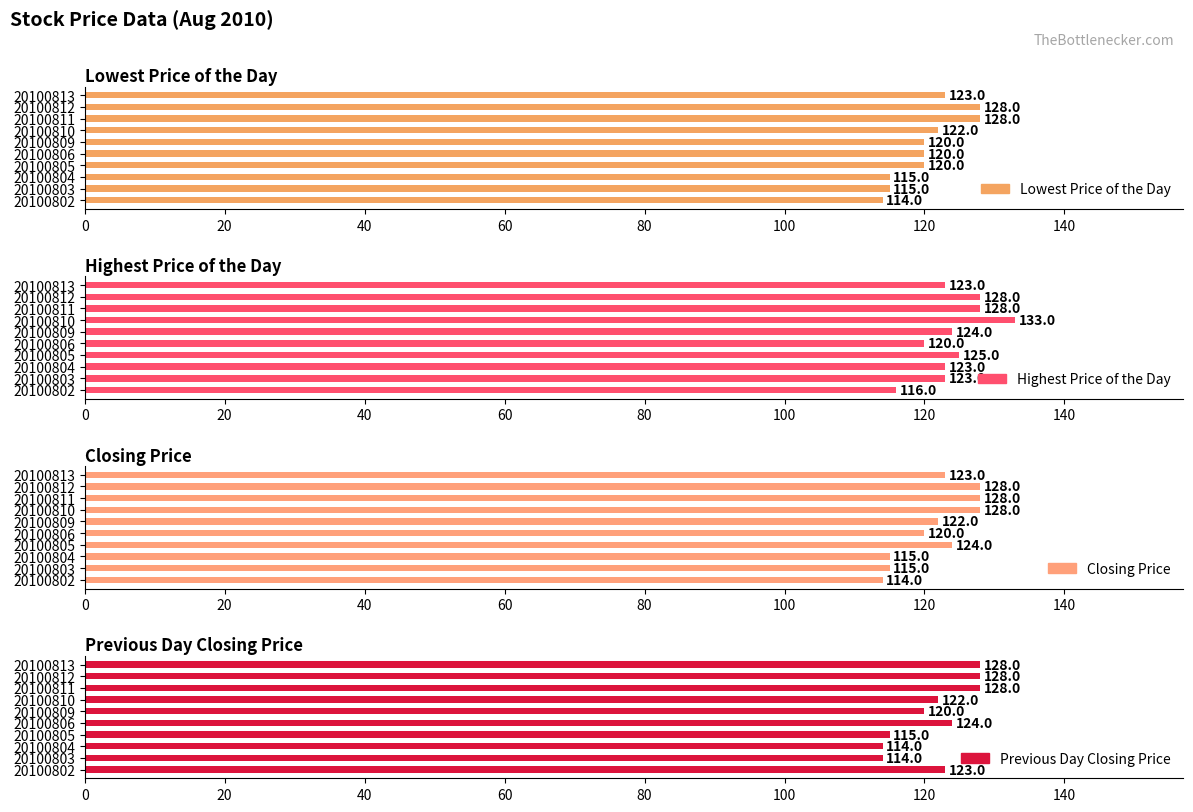

What is the total value across all series at 20100809?

486